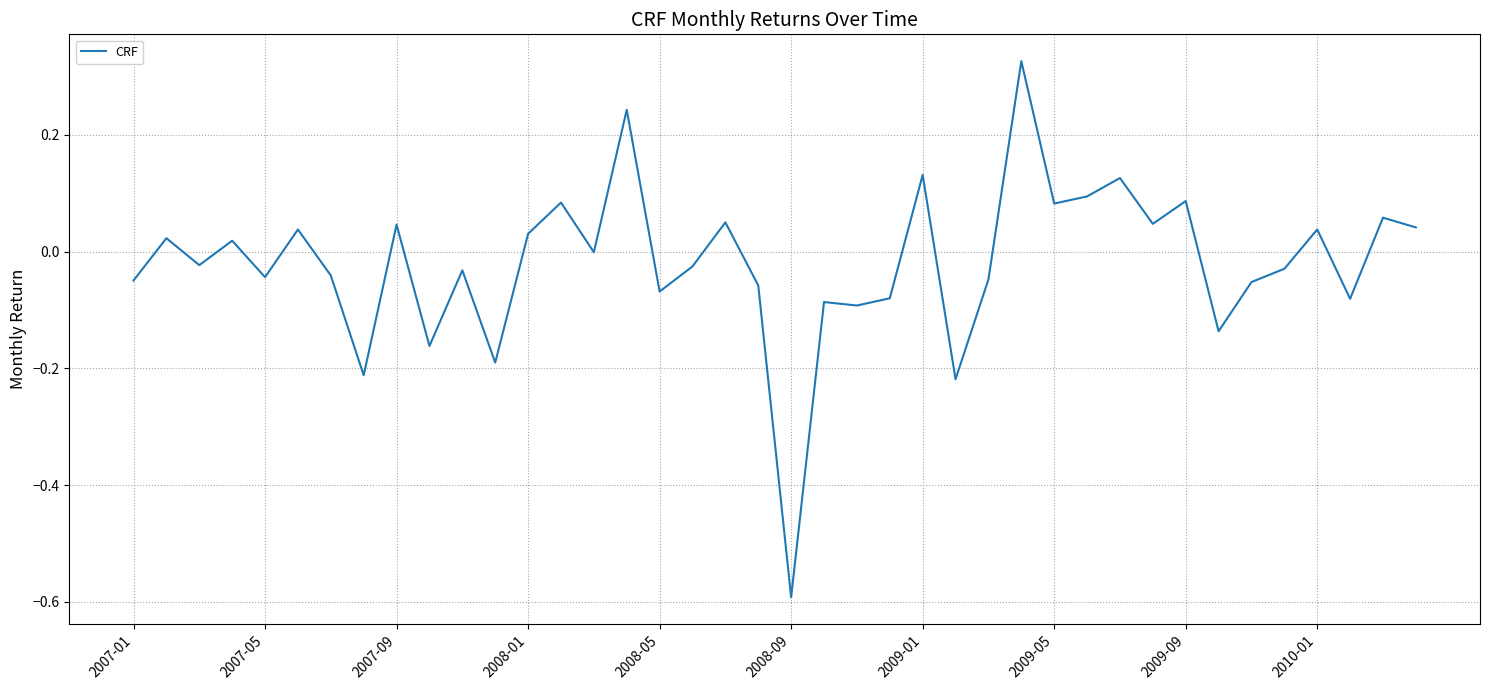

True or false: there are more than 1 points higher than both neighbors.

True